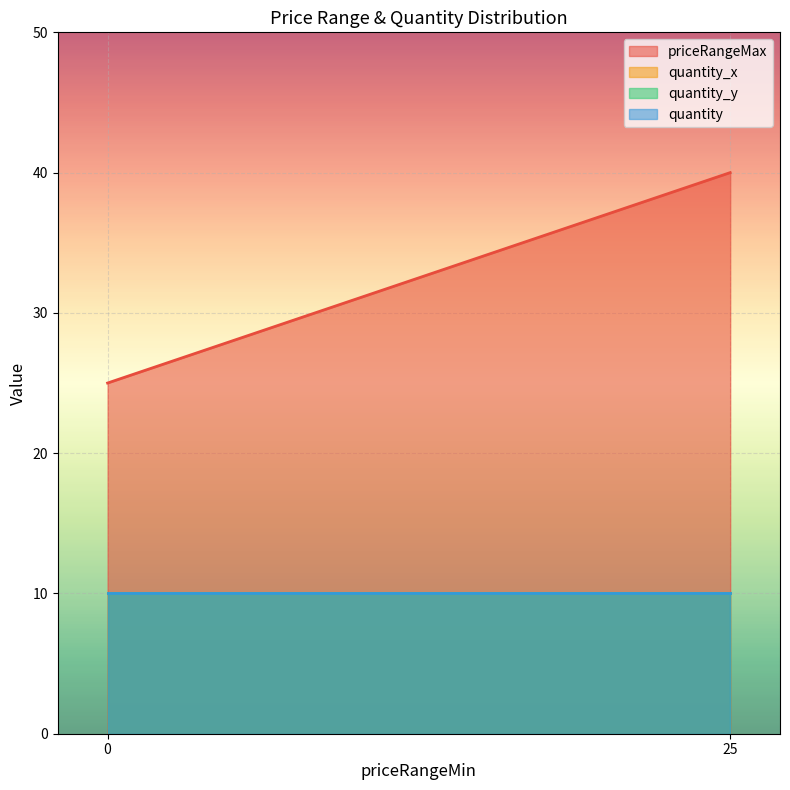

Rank the series by their maximum value, from highest to lowest.

priceRangeMax, quantity_x, quantity_y, quantity